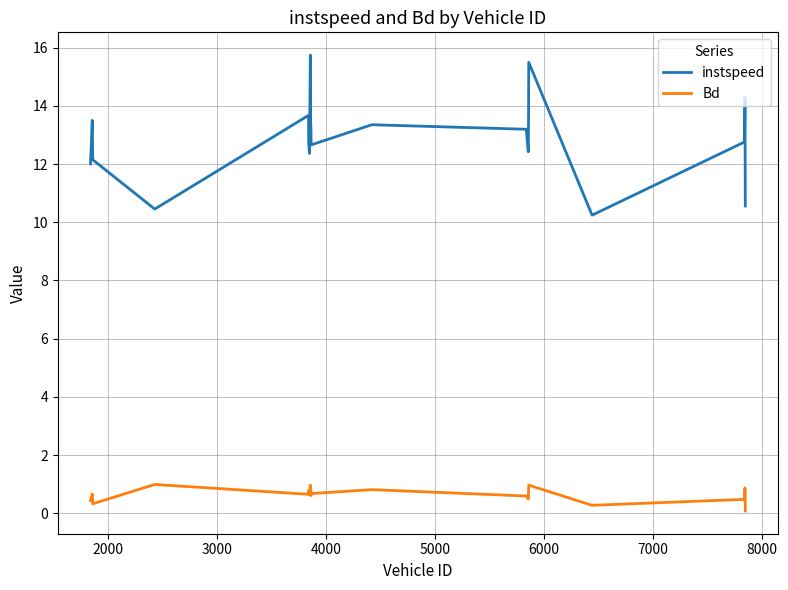

What are all the series names shown in the legend?

instspeed, Bd